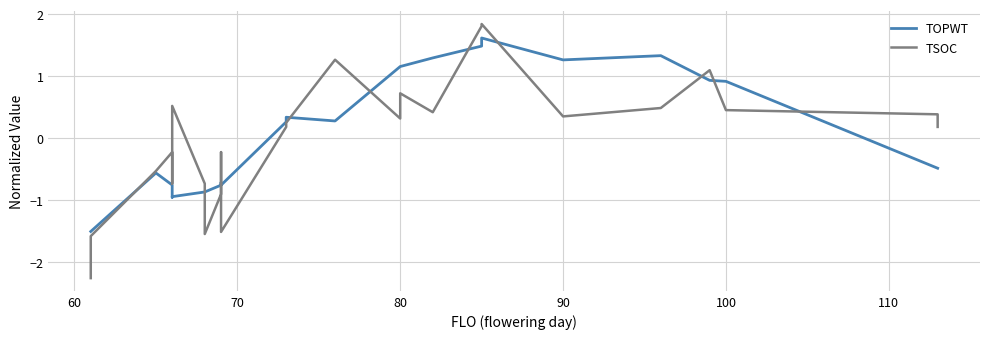

Which series has the widest spread of values?

TSOC